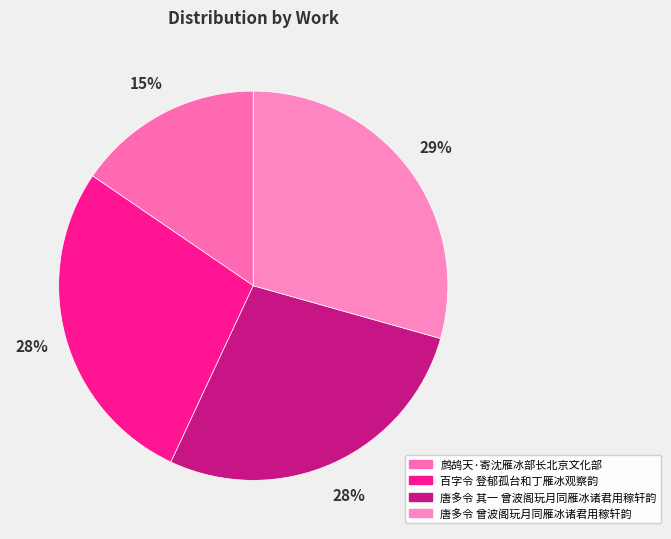

Rank the categories by value from lowest to highest.

鹧鸪天·寄沈雁冰部长北京文化部, 唐多令 其一 曾波阁玩月同雁冰诸君用稼轩韵, 百字令 登郁孤台和丁雁冰观察韵, 唐多令 曾波阁玩月同雁冰诸君用稼轩韵